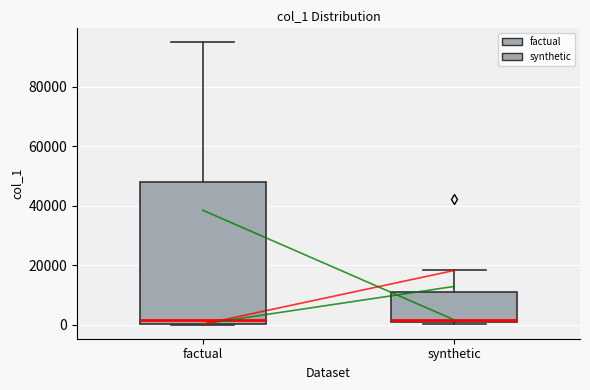

Which box is the tallest, from its lower edge to its upper edge?

factual